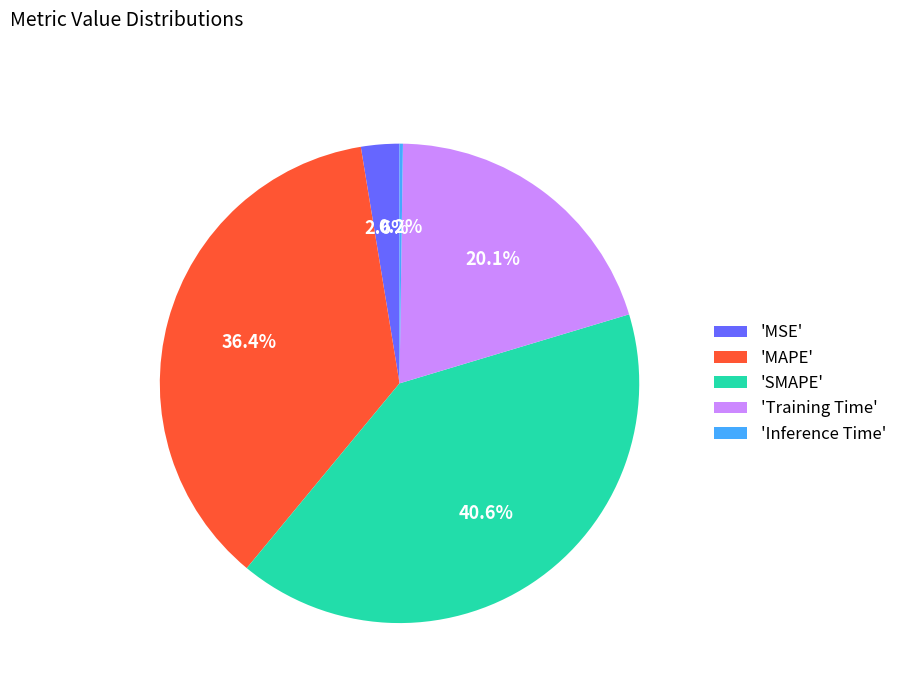

To the nearest percent, what is the average slice percentage?

20%